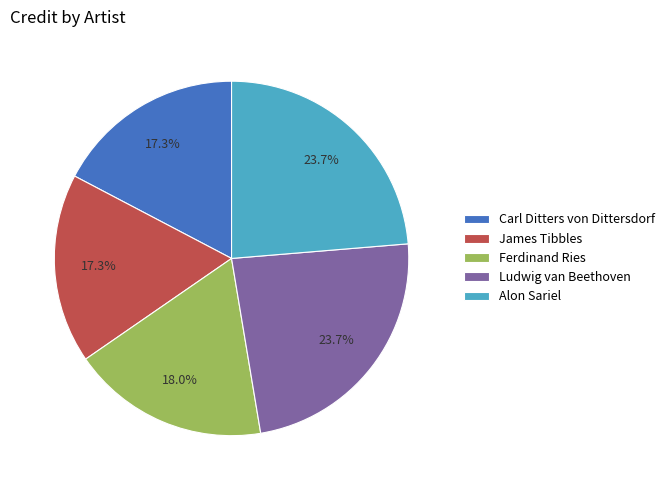

What percentage is the Carl Ditters von Dittersdorf slice, to the nearest percent?

17%